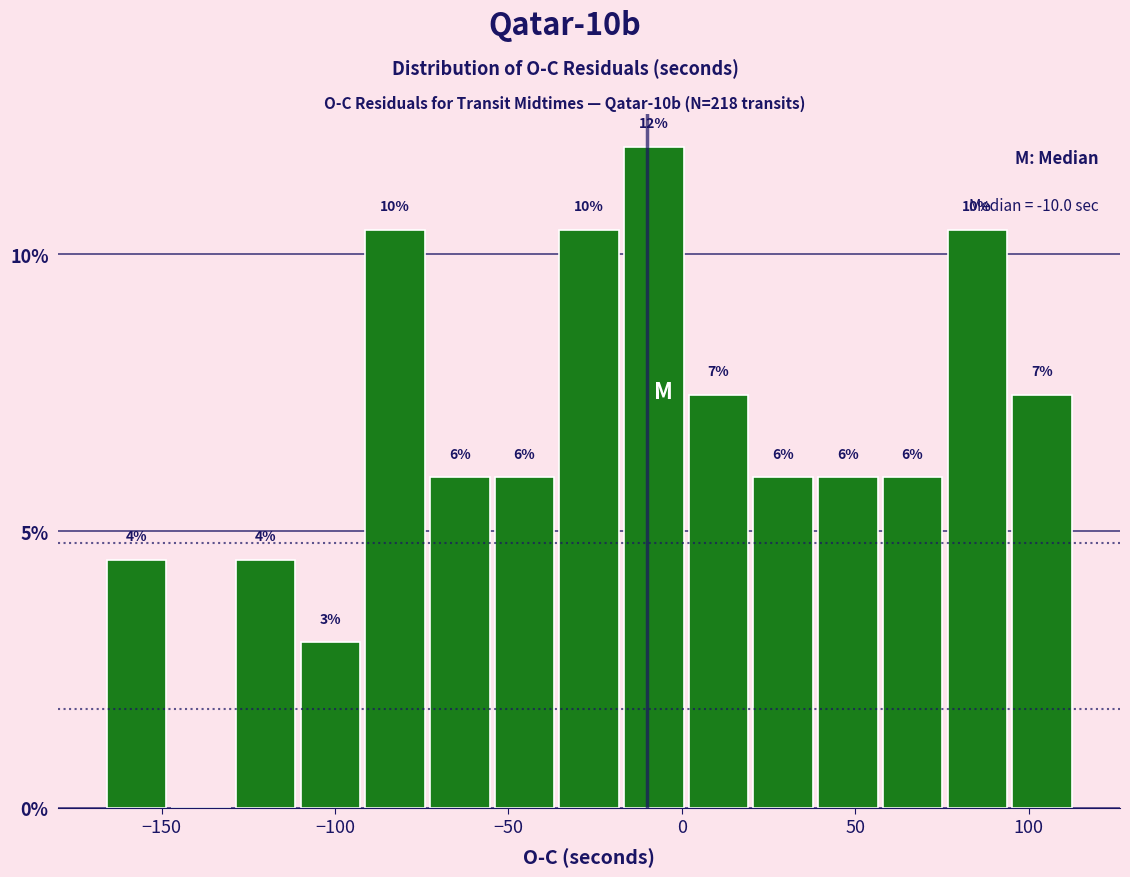

Read against the x-axis, roughly where is the centre of the tallest bar?

-10